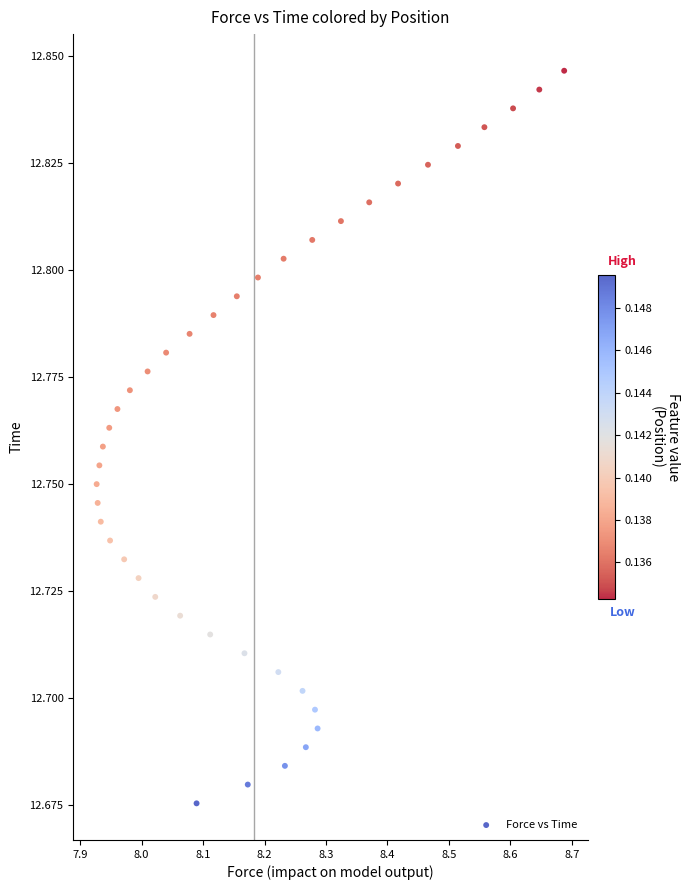

What is the range of X values (max minus min)?

0.8